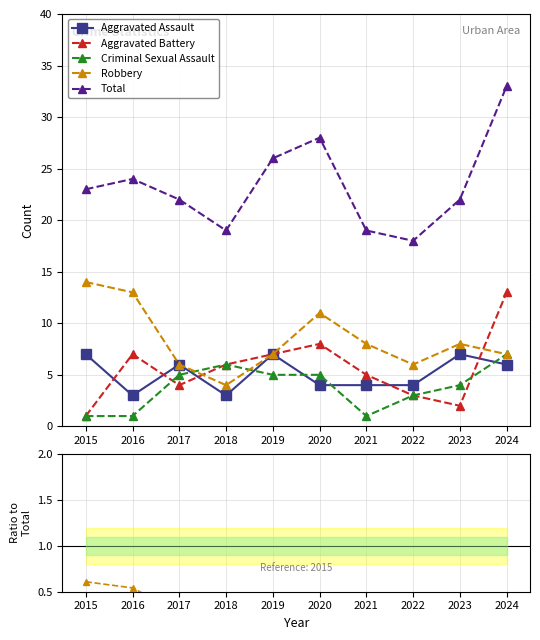

List the series in order of their peak value, lowest first.

Criminal Sexual Assault, Aggravated Assault, Aggravated Battery, Robbery, Total